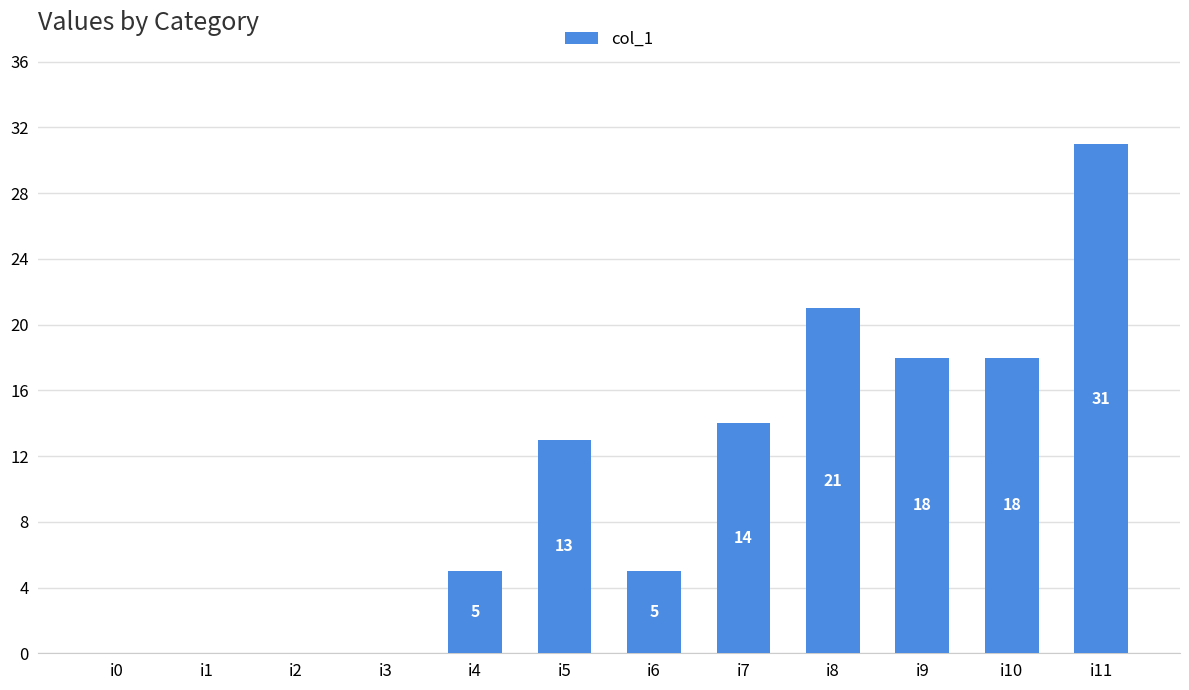

Which label corresponds to the largest value in the chart?

i11